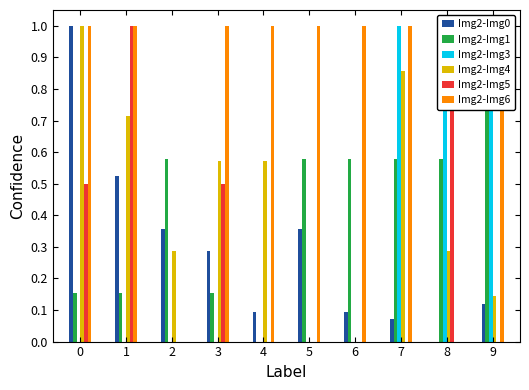

Which series changed the most between 4 and 6?

GE_pc